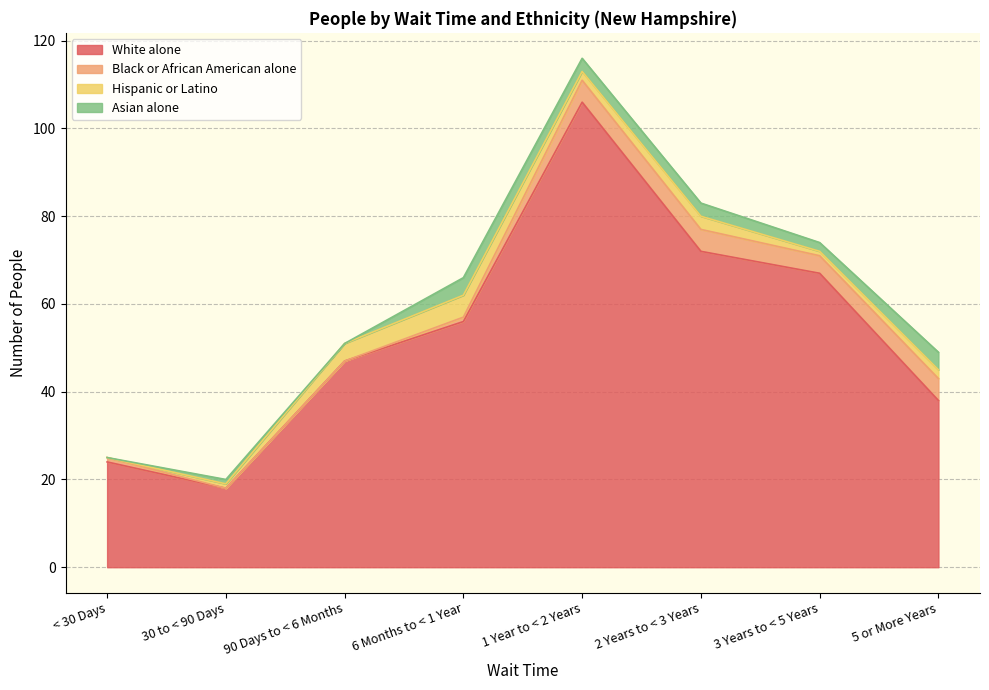

How many data points in Asian alone are above 3?

2